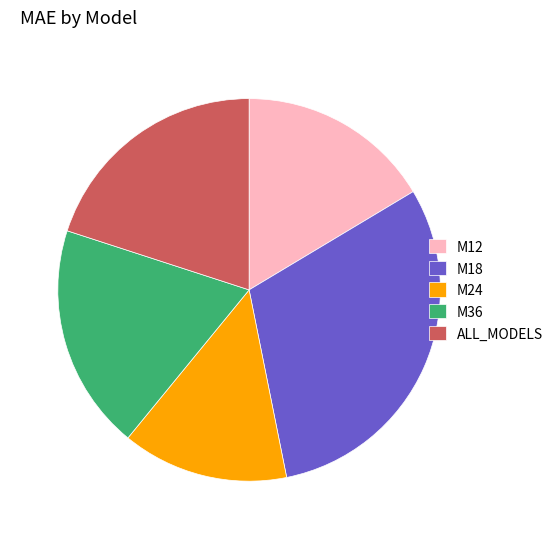

Which has a higher value, ALL_MODELS or M12?

ALL_MODELS